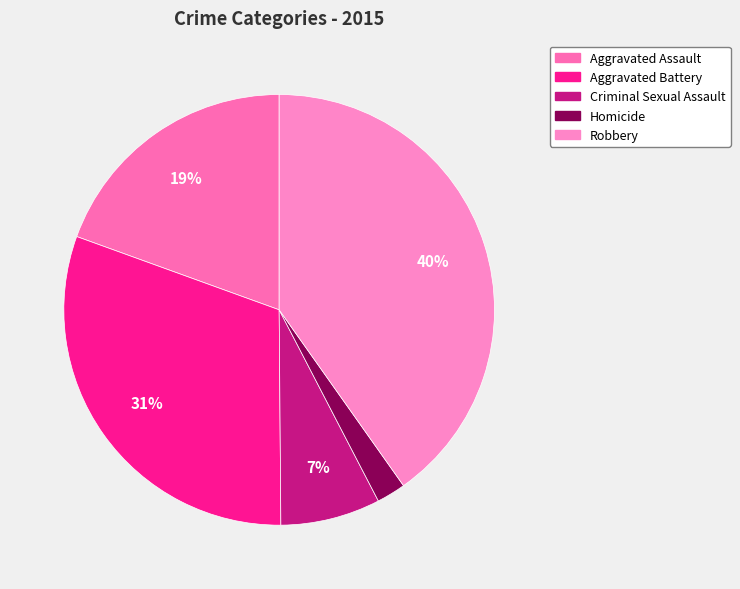

Which category has the biggest portion of the pie?

Robbery